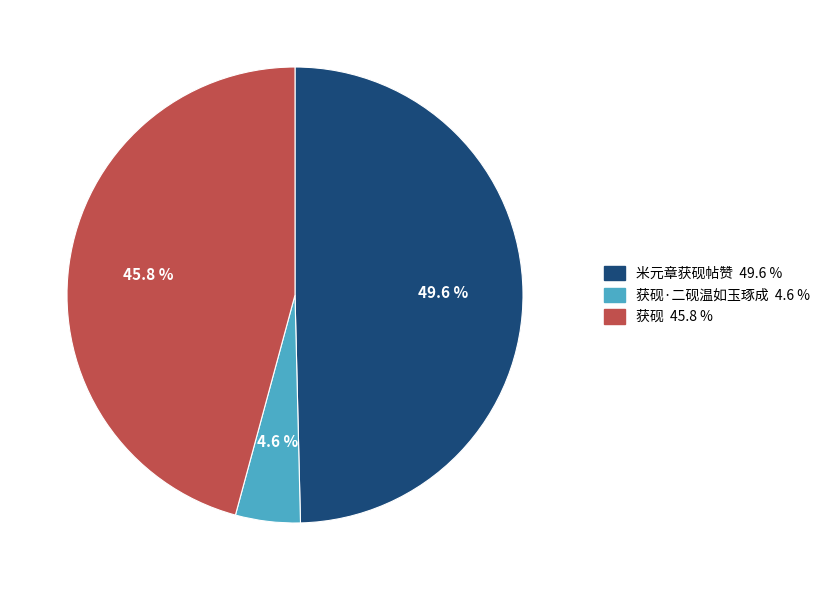

Is there any slice that represents more than half of the pie?

No